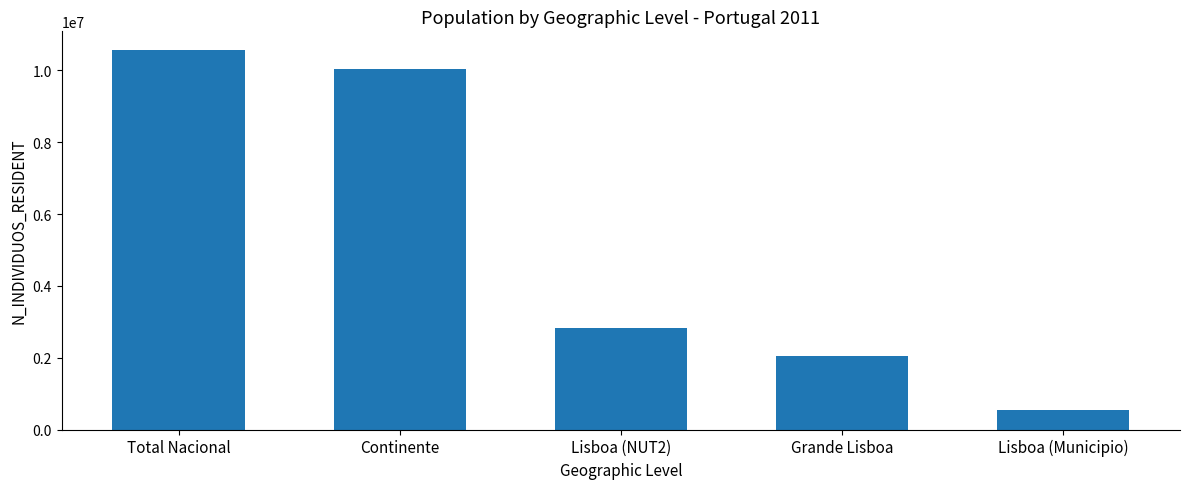

List the labels in order of value, largest first.

Total Nacional, Continente, Lisboa (NUT2), Grande Lisboa, Lisboa (Municipio)